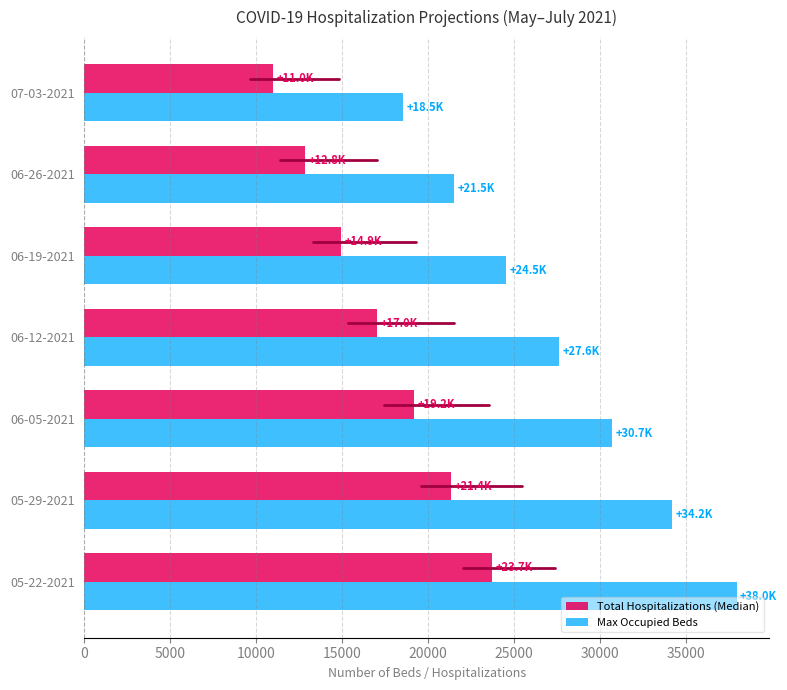

Which label corresponds to the largest value in the chart?

05-22-2021